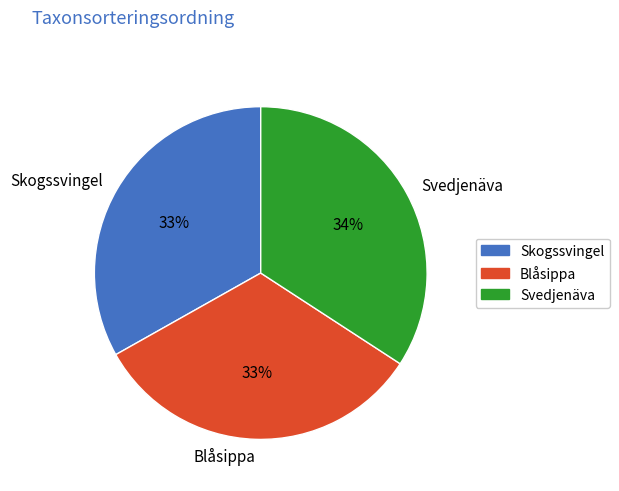

Do Blåsippa and Svedjenäva together represent more than half of the pie?

Yes